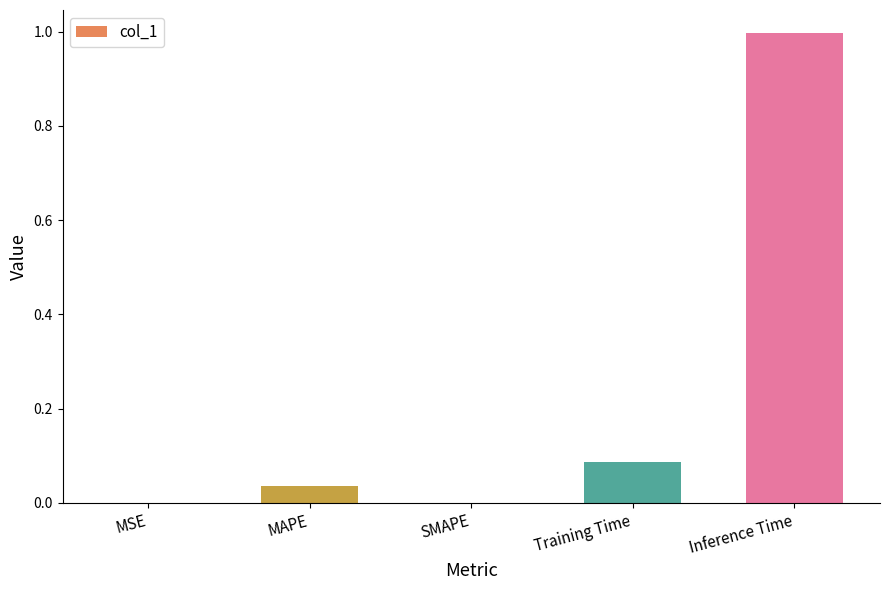

What is the approximate value at Inference Time?

1.0